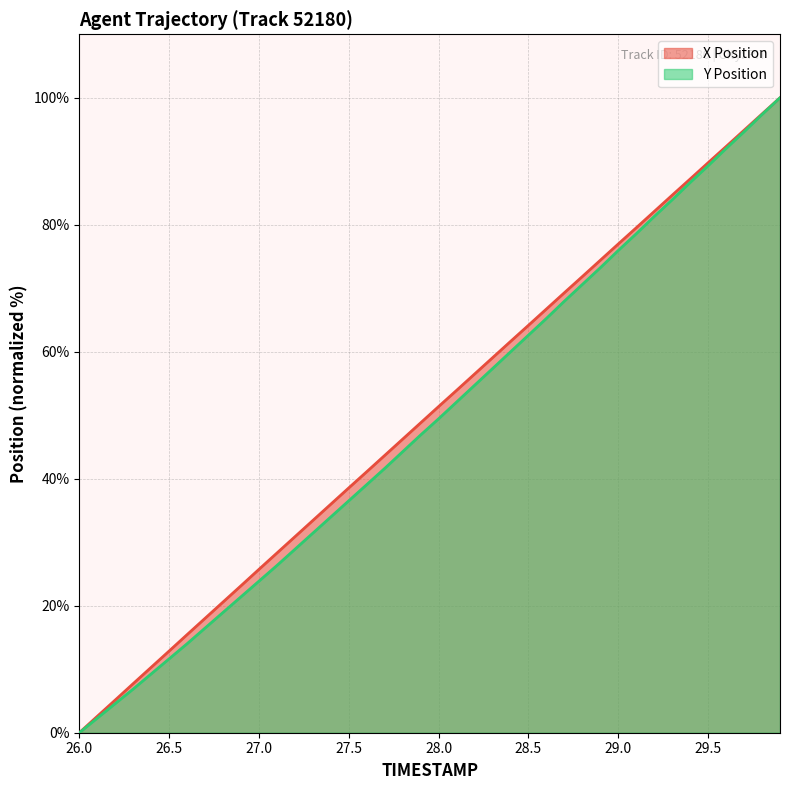

Rank the series by their maximum value, from highest to lowest.

X Position, Y Position